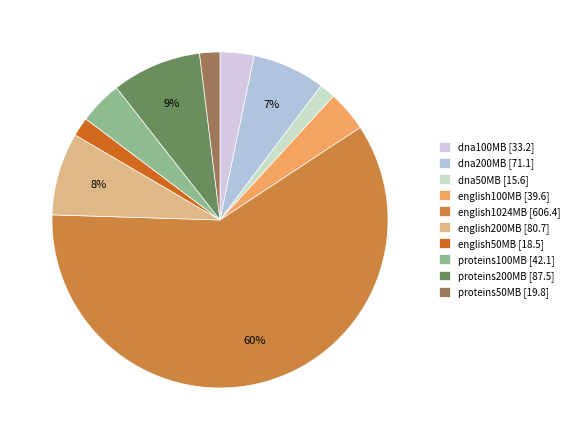

Which category has the biggest portion of the pie?

english1024MB